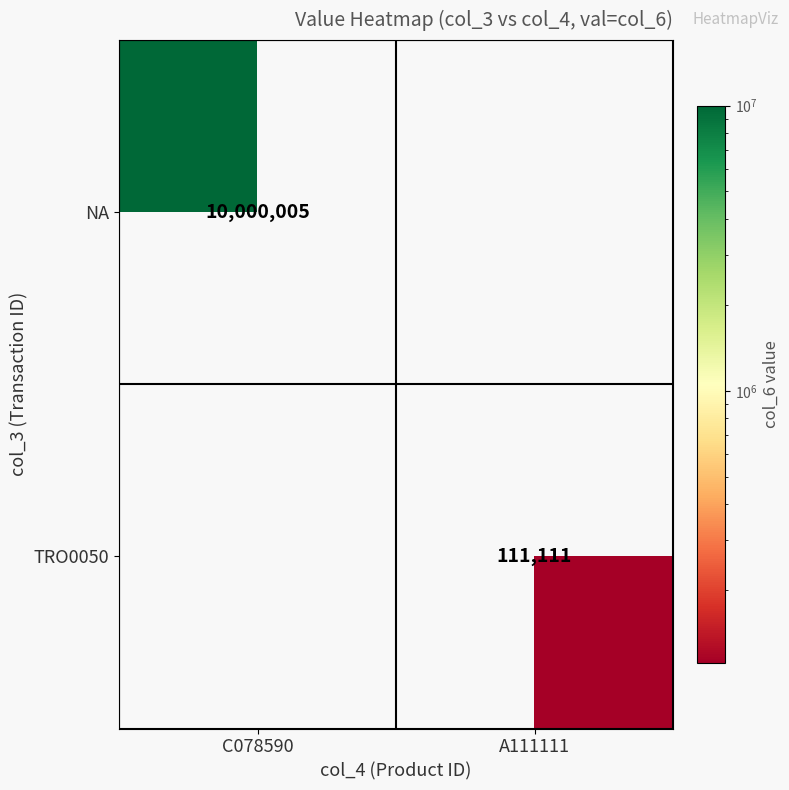

The value of NA at C078590 is 6444470. True or false?

False